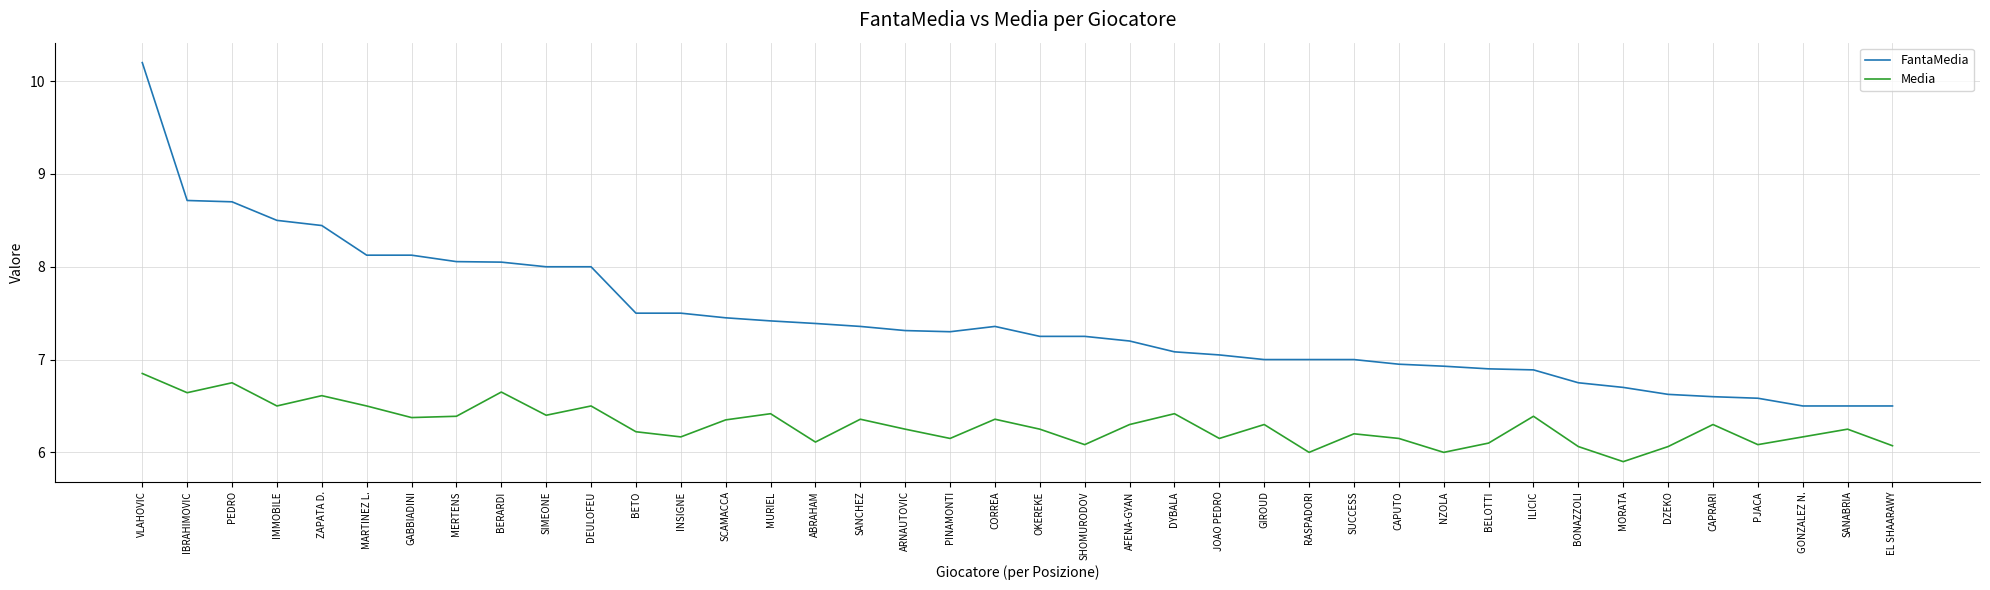

Is the value of FantaMedia at EL SHAARAWY greater than the value of Media at SHOMURODOV?

Yes